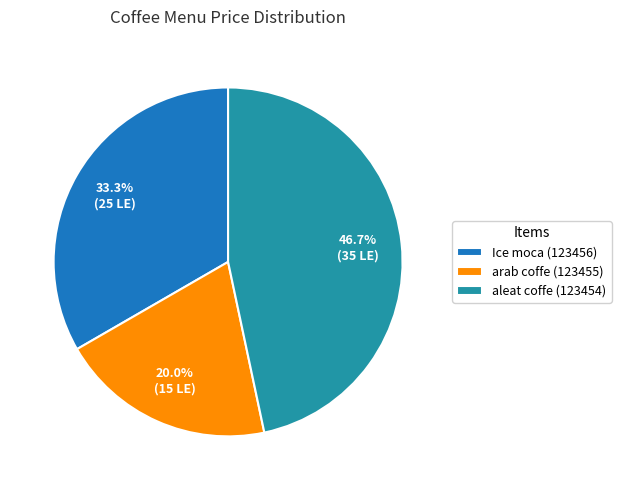

To the nearest percent, what is the difference between the largest and smallest slice percentages?

27%